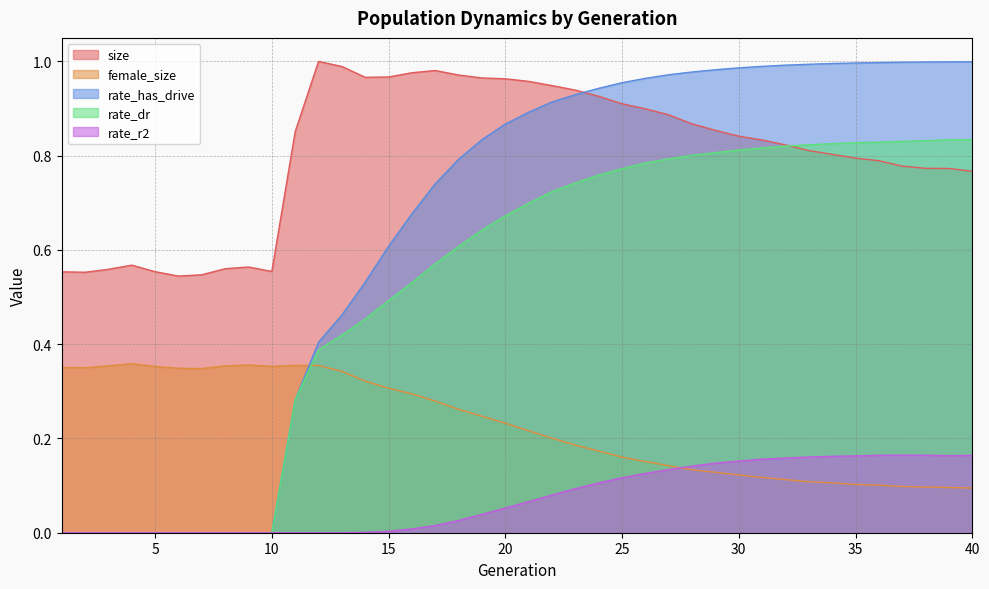

Reading left to right, list all the values displayed in this chart.

size: 1=0.6	2=0.6	3=0.6	4=0.6	5=0.6	6=0.5	7=0.5	8=0.6	9=0.6	10=0.6	11=0.9	12=1.0	13=1.0	14=1.0	15=1.0	16=1.0	17=1.0	18=1.0	19=1.0	20=1.0	21=1.0	22=0.9	23=0.9	24=0.9	25=0.9	26=0.9	27=0.9	28=0.9	29=0.9	30=0.8	31=0.8	32=0.8	33=0.8	34=0.8	35=0.8	36=0.8	37=0.8	38=0.8	39=0.8	40=0.8
female_size: 1=0.4	2=0.4	3=0.4	4=0.4	5=0.4	6=0.3	7=0.3	8=0.4	9=0.4	10=0.4	11=0.4	12=0.4	13=0.3	14=0.3	15=0.3	16=0.3	17=0.3	18=0.3	19=0.2	20=0.2	21=0.2	22=0.2	23=0.2	24=0.2	25=0.2	26=0.2	27=0.1	28=0.1	29=0.1	30=0.1	31=0.1	32=0.1	33=0.1	34=0.1	35=0.1	36=0.1	37=0.1	38=0.1	39=0.1	40=0.1
rate_dr: 1=0.0	2=0.0	3=0.0	4=0.0	5=0.0	6=0.0	7=0.0	8=0.0	9=0.0	10=0.0	11=0.3	12=0.4	13=0.4	14=0.5	15=0.5	16=0.5	17=0.6	18=0.6	19=0.6	20=0.7	21=0.7	22=0.7	23=0.7	24=0.8	25=0.8	26=0.8	27=0.8	28=0.8	29=0.8	30=0.8	31=0.8	32=0.8	33=0.8	34=0.8	35=0.8	36=0.8	37=0.8	38=0.8	39=0.8	40=0.8
rate_has_drive: 1=0.0	2=0.0	3=0.0	4=0.0	5=0.0	6=0.0	7=0.0	8=0.0	9=0.0	10=0.0	11=0.3	12=0.4	13=0.5	14=0.5	15=0.6	16=0.7	17=0.7	18=0.8	19=0.8	20=0.9	21=0.9	22=0.9	23=0.9	24=0.9	25=1.0	26=1.0	27=1.0	28=1.0	29=1.0	30=1.0	31=1.0	32=1.0	33=1.0	34=1.0	35=1.0	36=1.0	37=1.0	38=1.0	39=1.0	40=1.0
rate_r2: 1=0.0	2=0.0	3=0.0	4=0.0	5=0.0	6=0.0	7=0.0	8=0.0	9=0.0	10=0.0	11=0.0	12=0.0	13=0.0	14=0.0	15=0.0	16=0.0	17=0.0	18=0.0	19=0.0	20=0.1	21=0.1	22=0.1	23=0.1	24=0.1	25=0.1	26=0.1	27=0.1	28=0.1	29=0.1	30=0.2	31=0.2	32=0.2	33=0.2	34=0.2	35=0.2	36=0.2	37=0.2	38=0.2	39=0.2	40=0.2